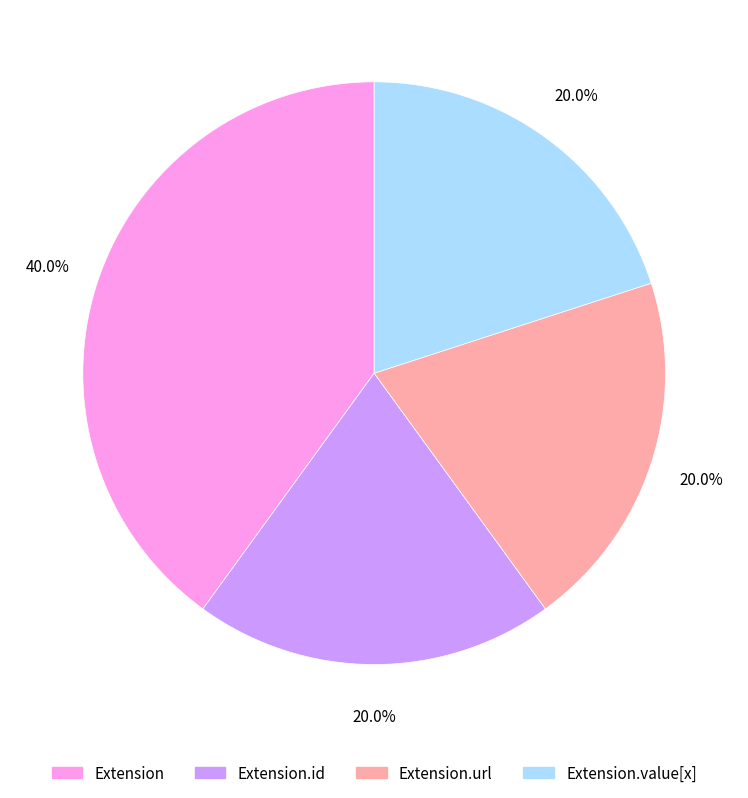

Count the number of slices in the pie.

4